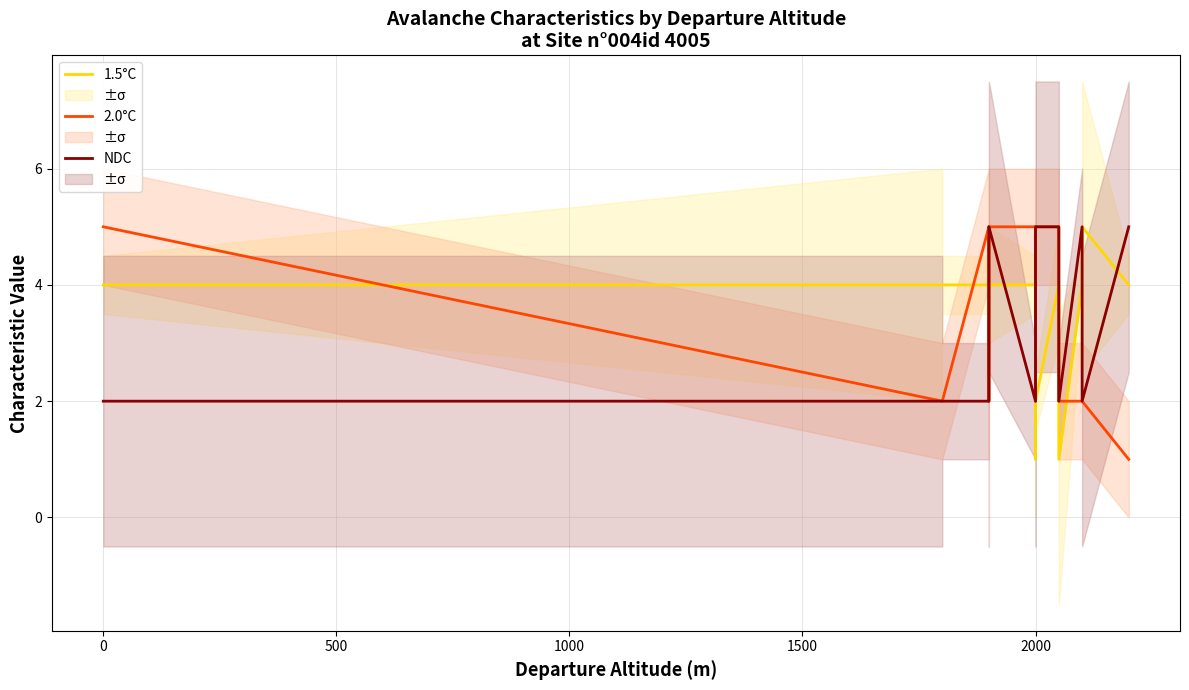

What is the difference between the highest and lowest values at 2000?

3